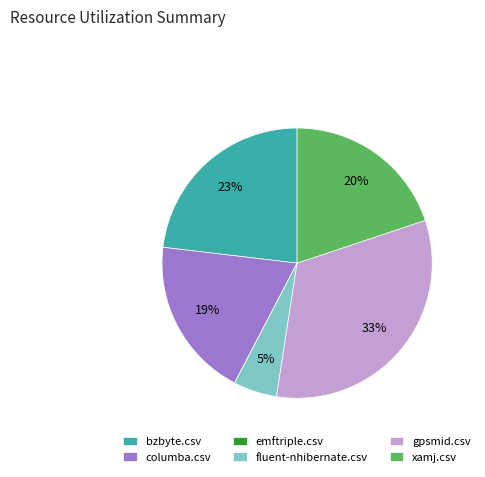

Between fluent-nhibernate.csv and columba.csv, which is larger?

columba.csv